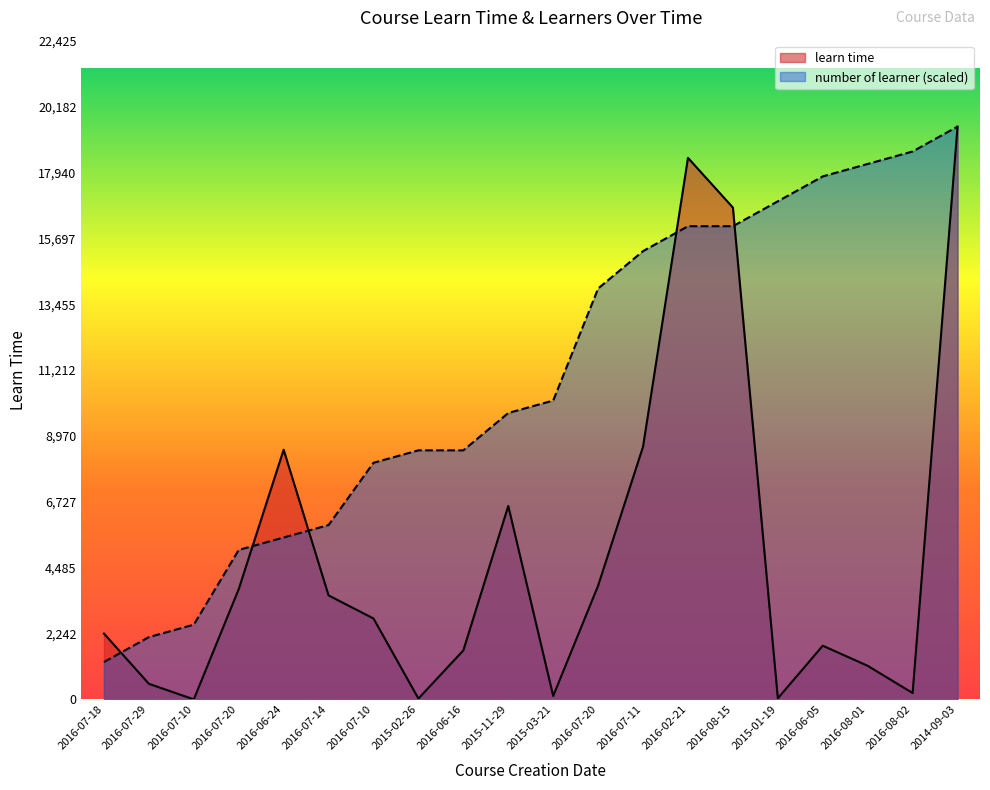

How many interior local valleys does the learn time series have?

5